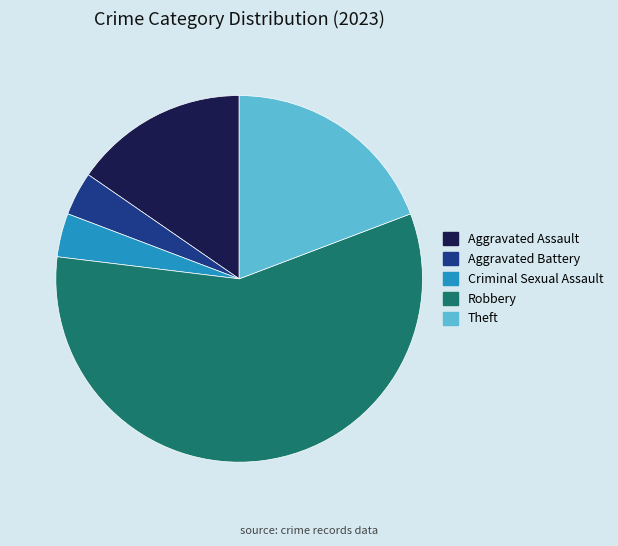

What is the ratio of the value at Theft to the value at Aggravated Battery?

5.0